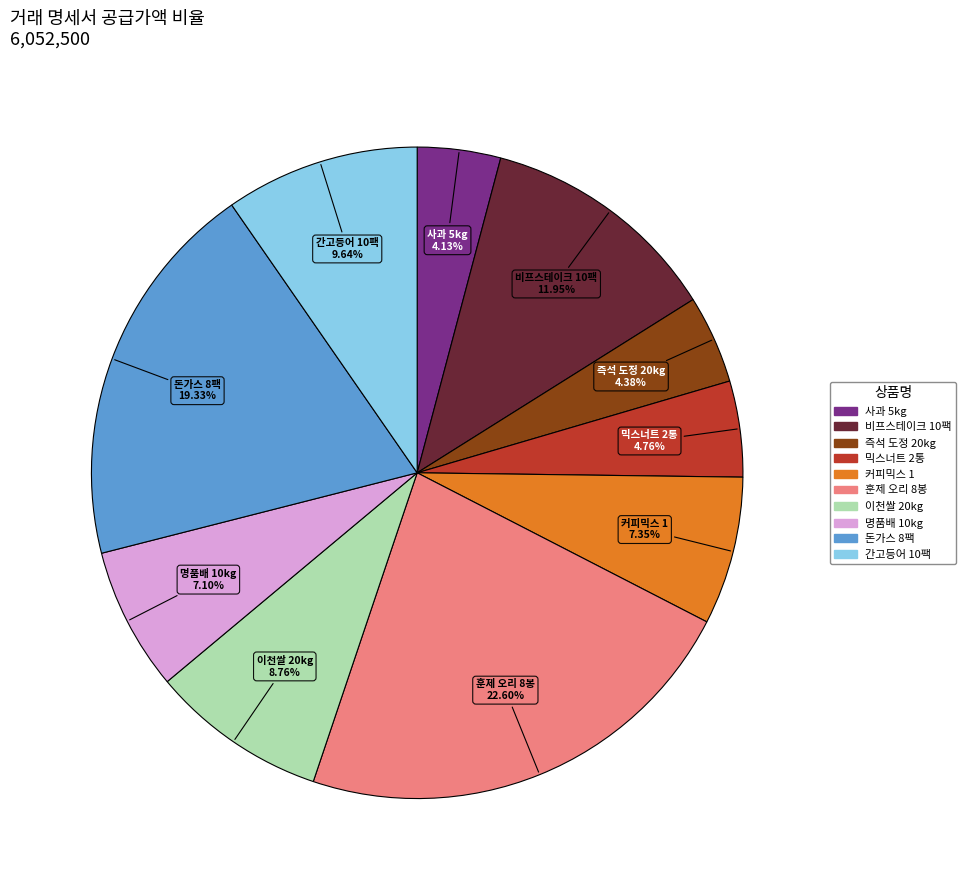

Between 돈가스 8팩 and 사과 5kg, which is larger?

돈가스 8팩